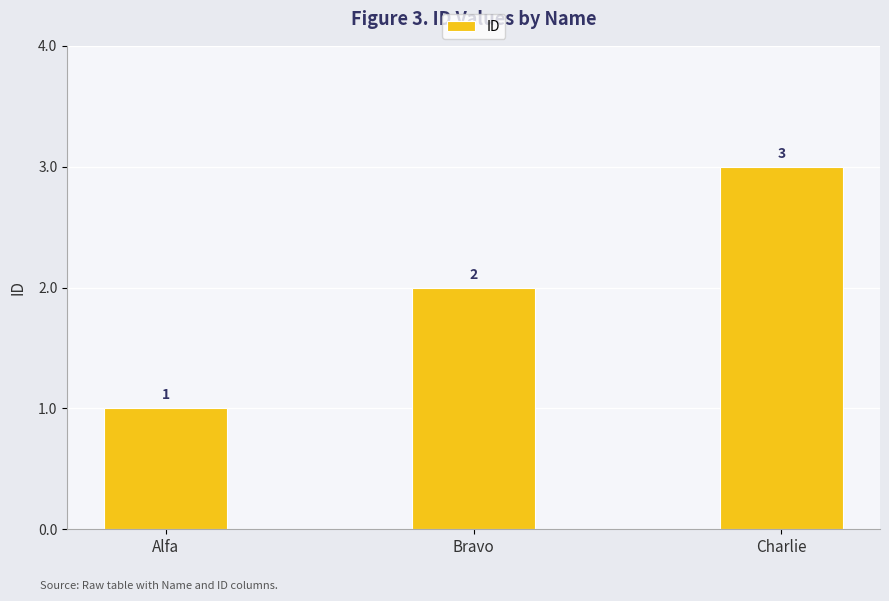

Where is the data nearest to the value 2?

Bravo